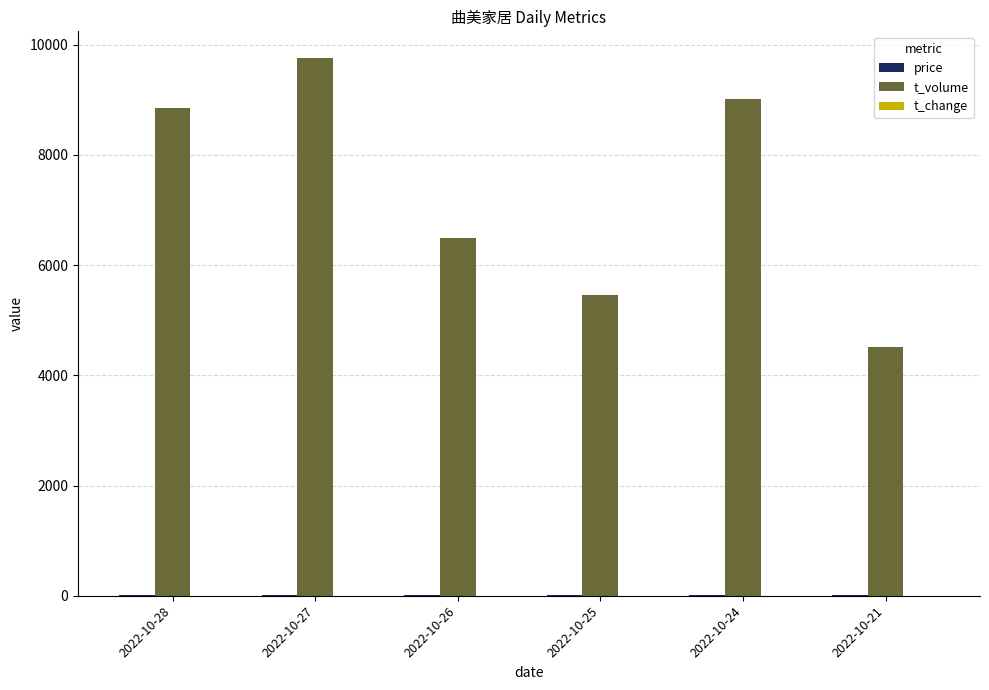

At which category does the chart reach its peak across all series?

2022-10-27